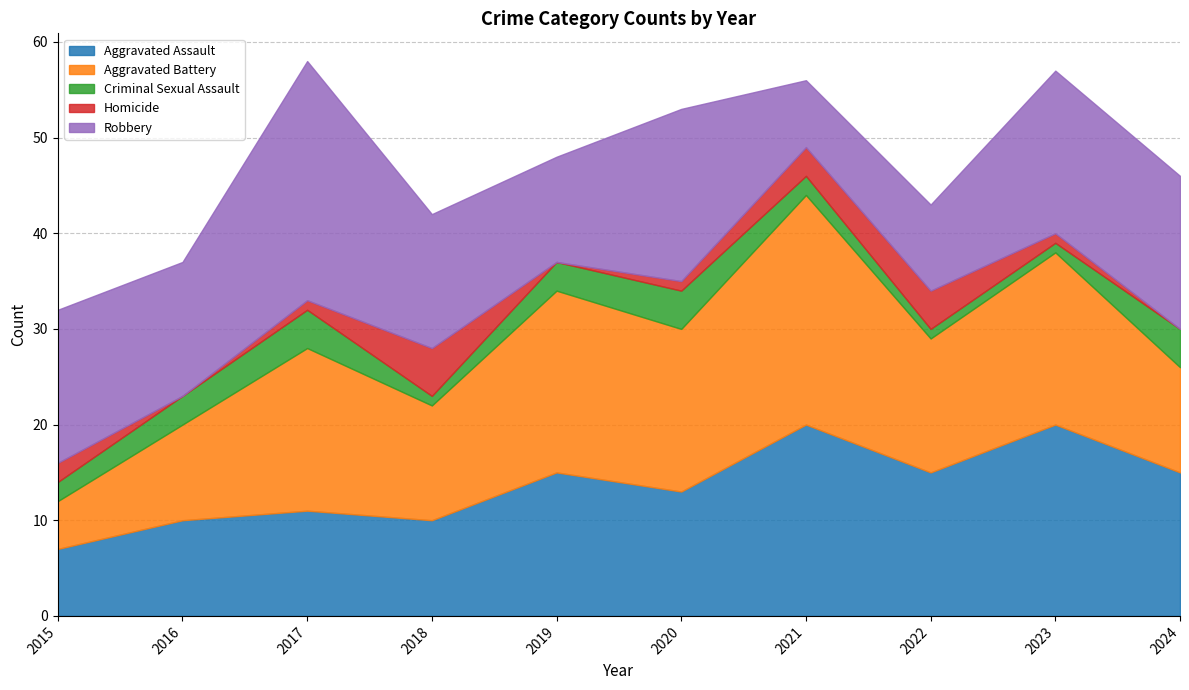

What is the value of the Aggravated Battery point at the 1st from the left?

5